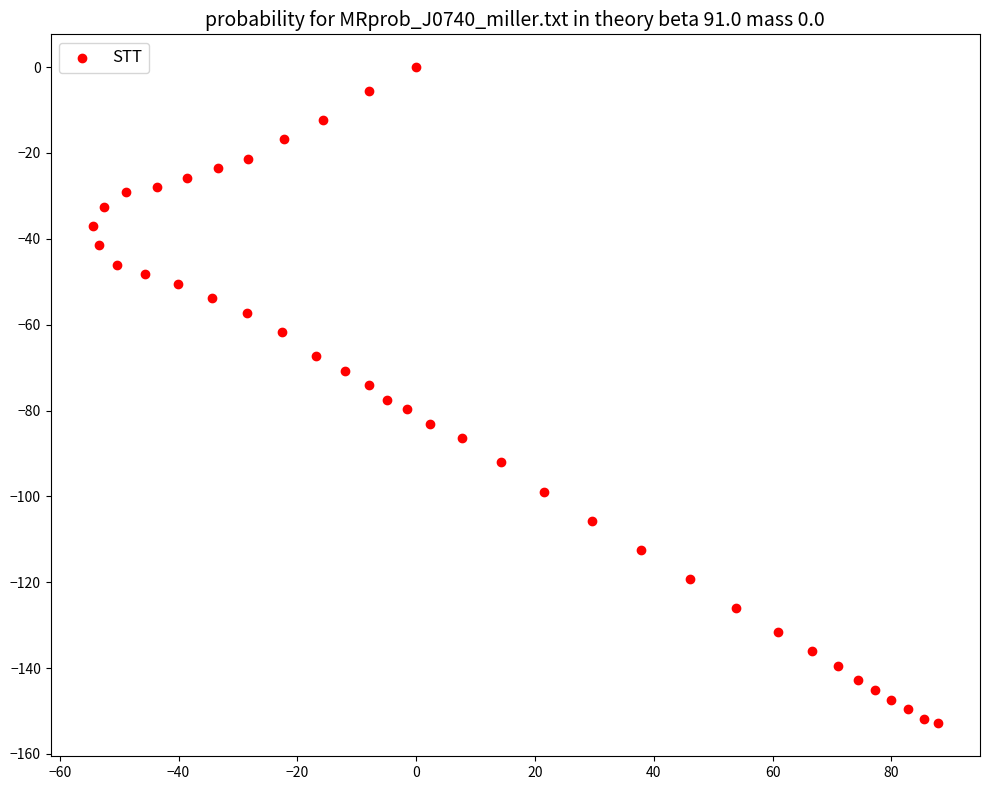

What is the range of X values (max minus min)?

142.2